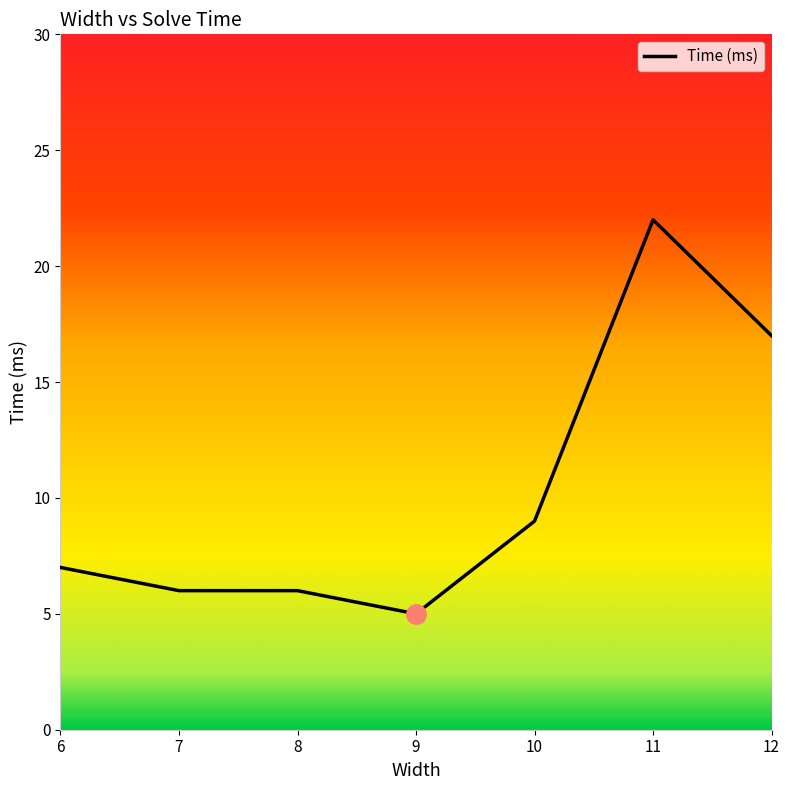

How many lines are shown in the chart?

1